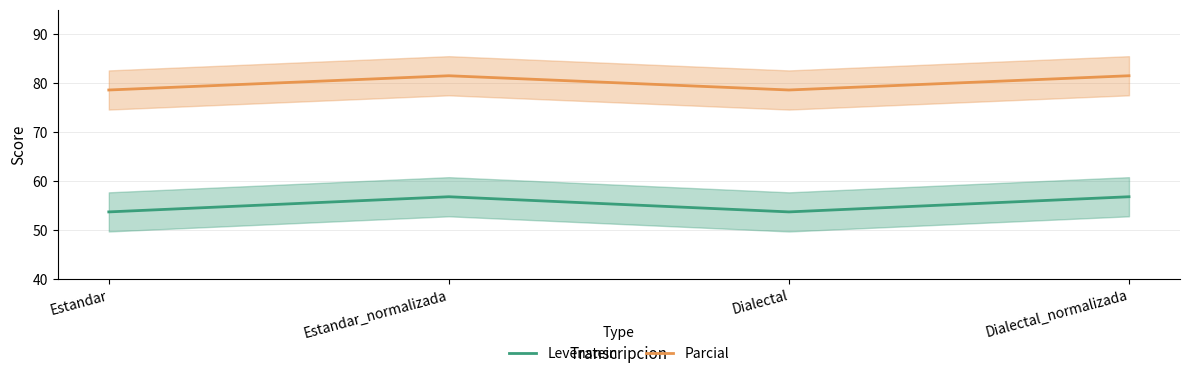

Which category has the lowest value in the Levenstein series?

Estandar